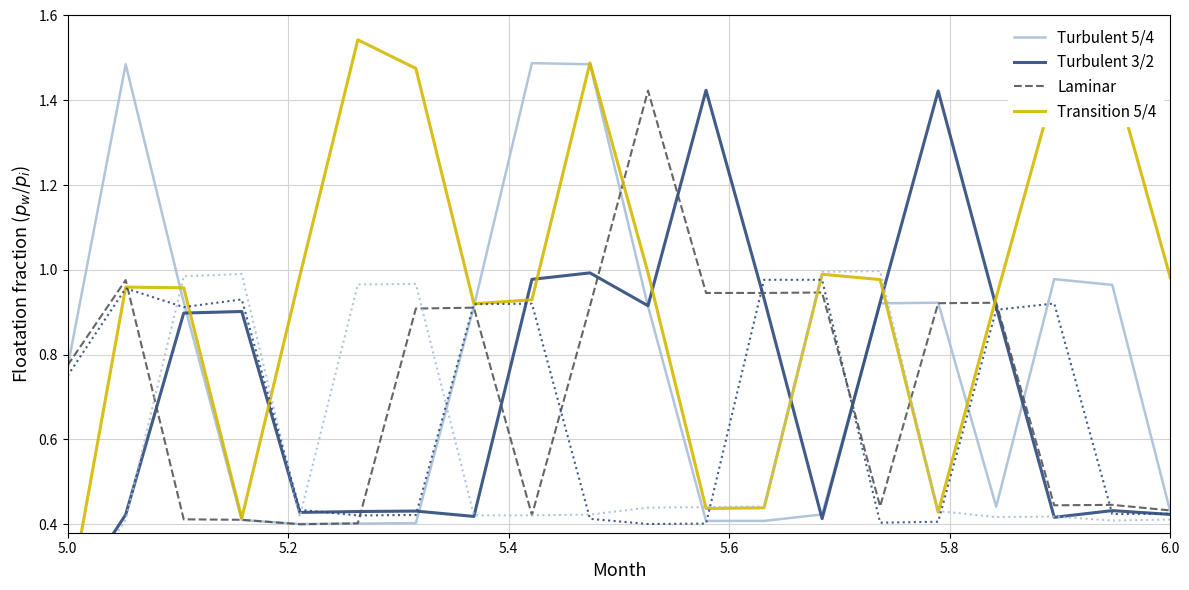

What is the minimum value for Laminar?

0.4